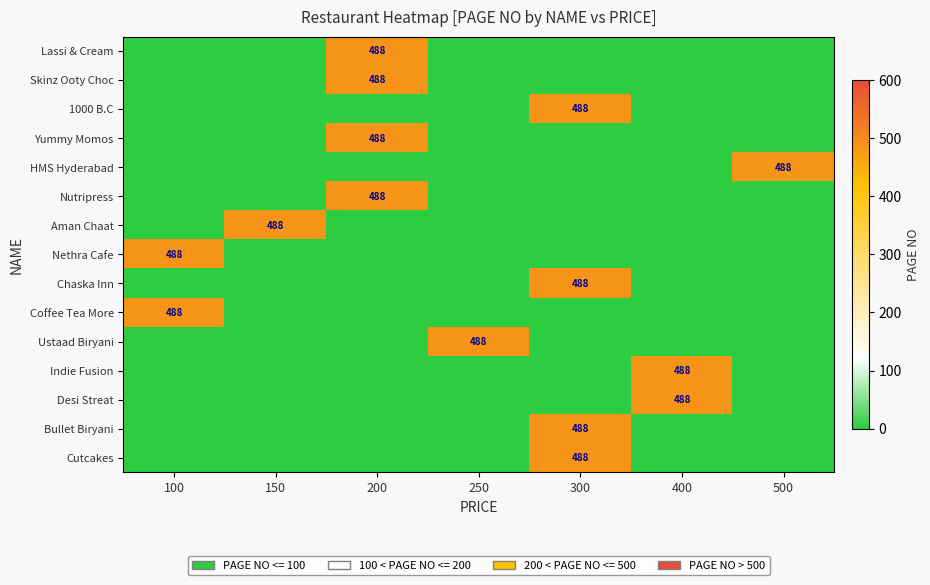

Count the number of data series in this chart.

15